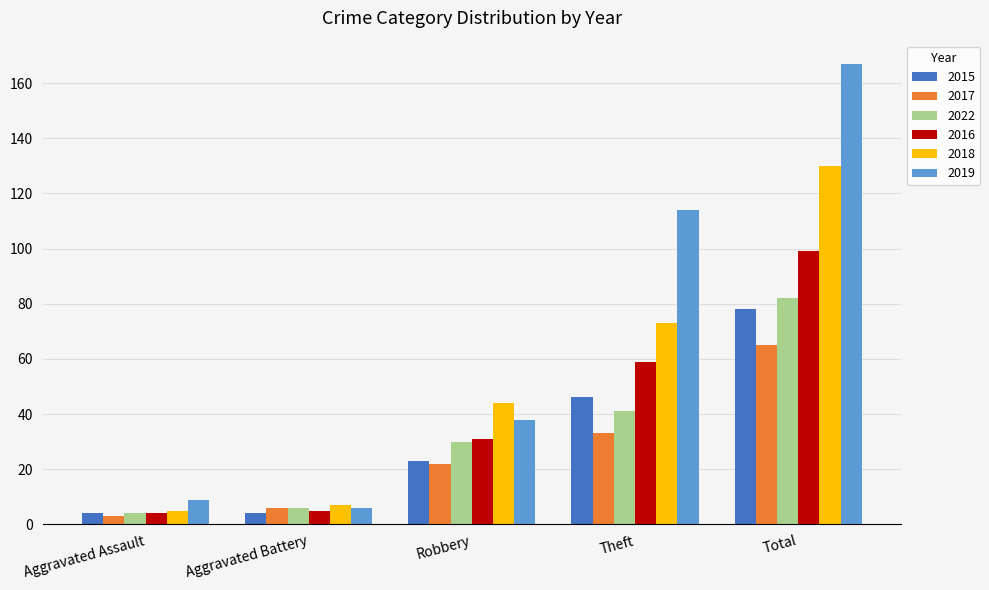

The value of 2018 at Robbery is 62. True or false?

False